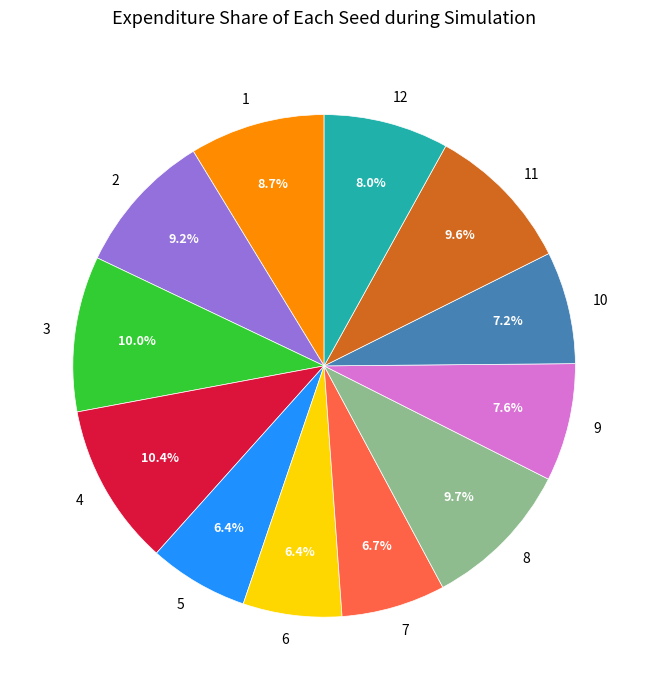

To the nearest percent, what portion does 10 represent?

7%